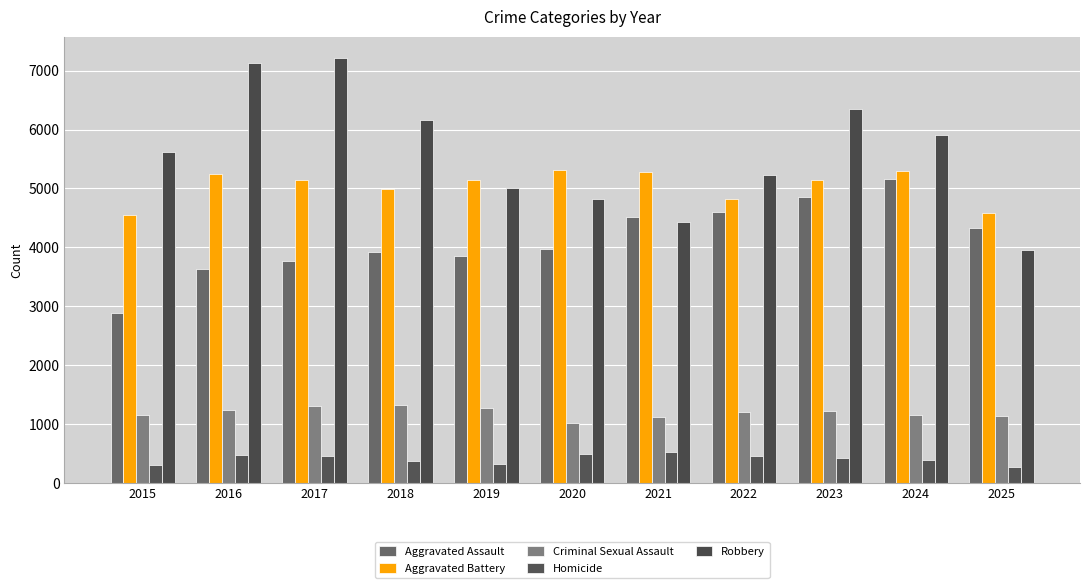

Is the value of Robbery at 2019 greater than the value of Aggravated Assault at 2023?

Yes